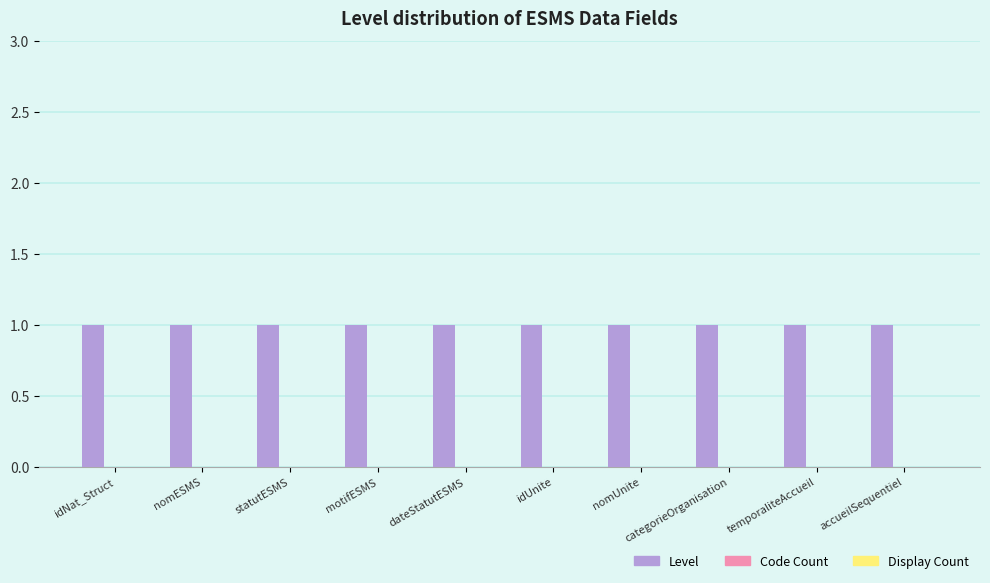

At temporaliteAccueil, list the series in order from largest to smallest.

Level, Code Count, Display Count